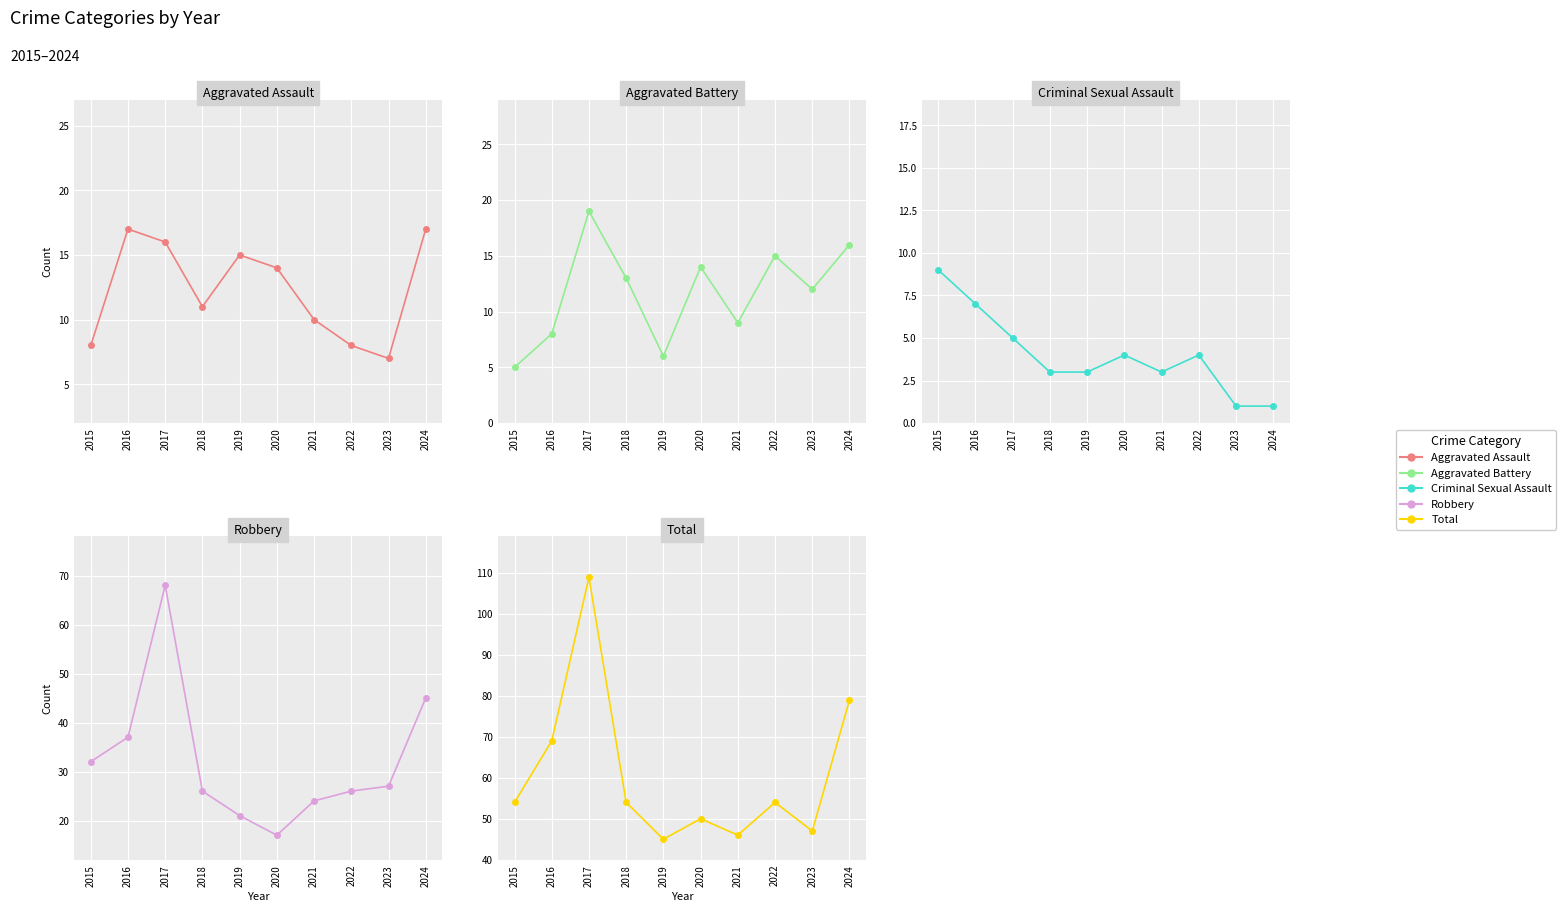

What is the spread (max minus min) of values at 2019?

42